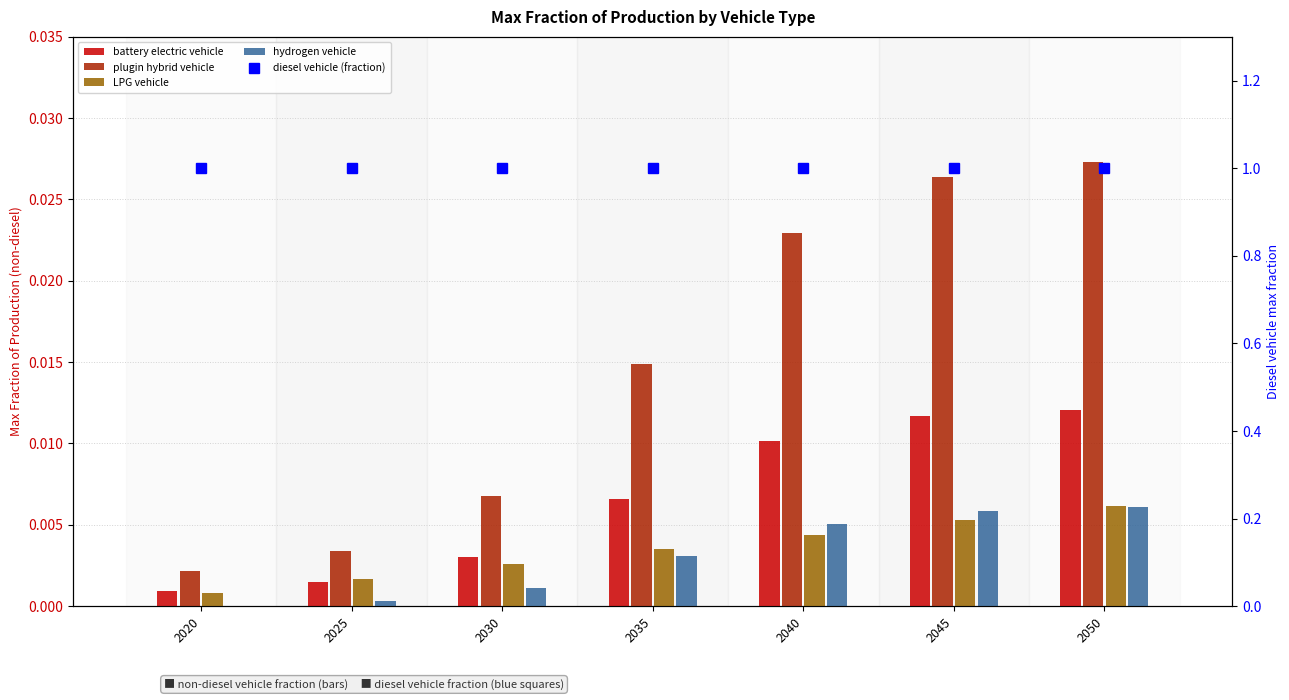

Between 2020 and 2040, which series saw the biggest shift?

plugin hybrid vehicle